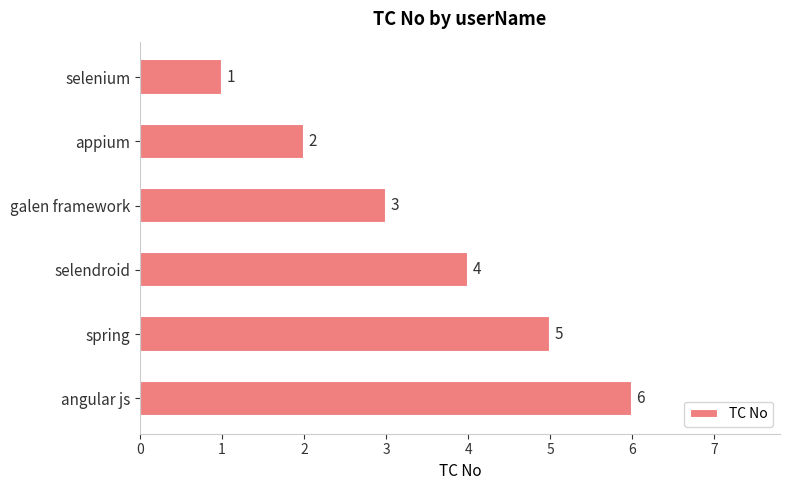

Rank the categories by value from lowest to highest.

selenium, appium, galen framework, selendroid, spring, angular js